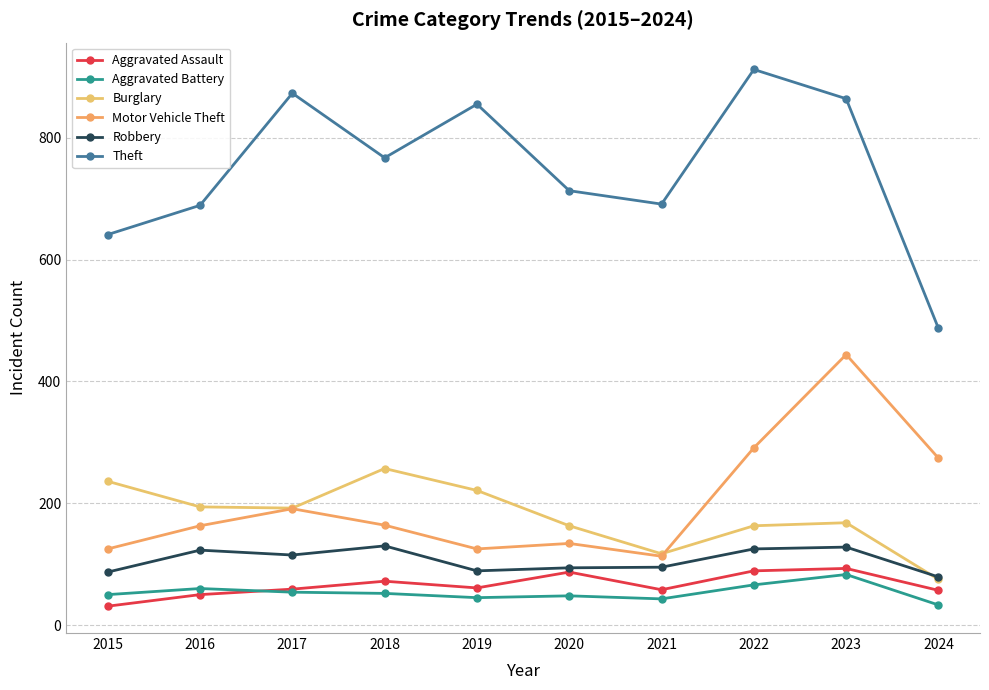

True or false: Motor Vehicle Theft and Aggravated Assault cross at least once.

False